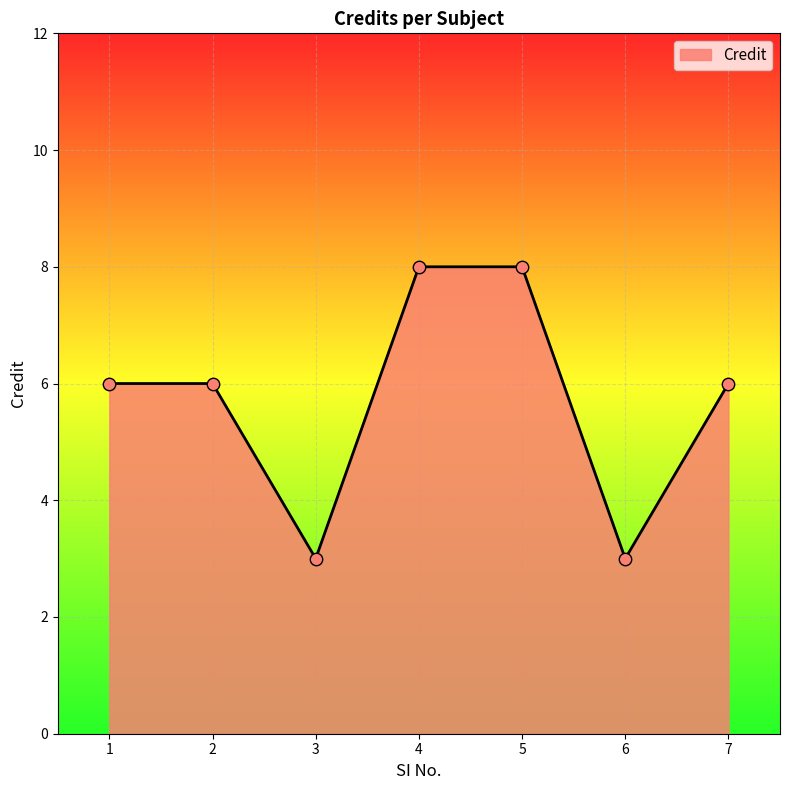

What is the ratio of the value at 4 to the value at 6?

2.7